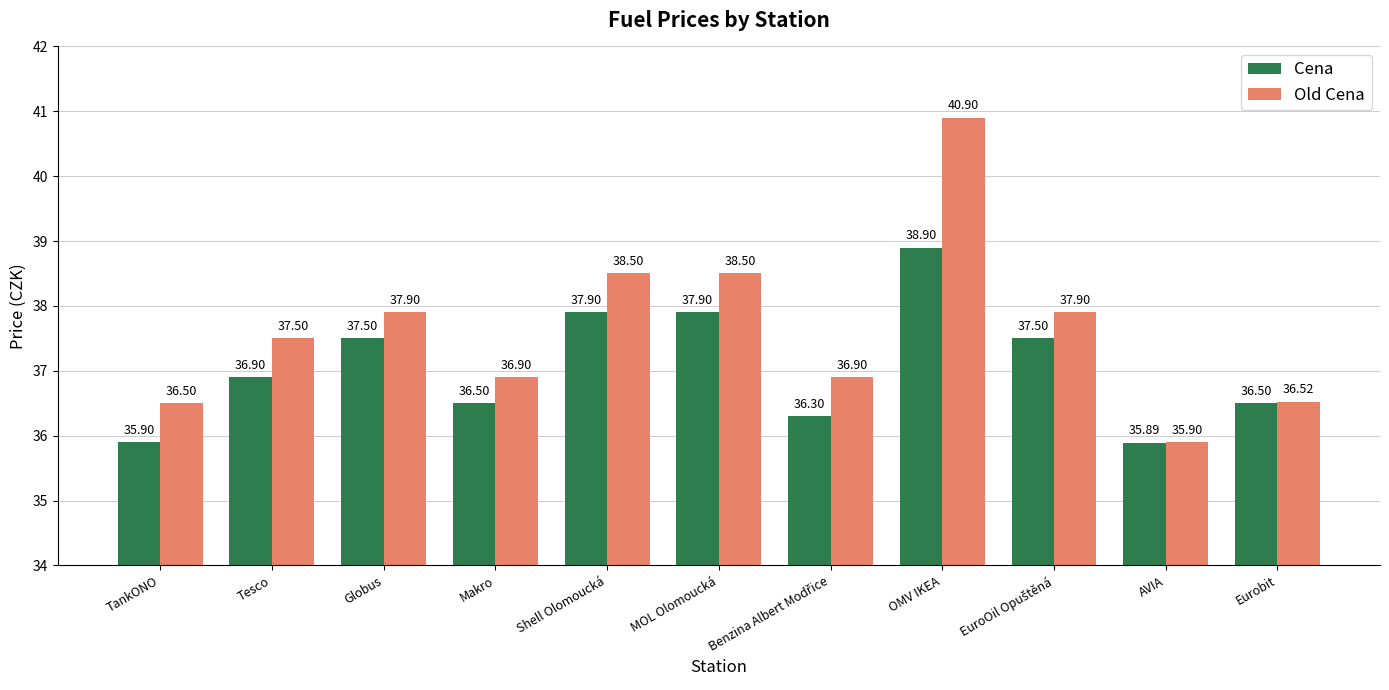

What is the value of the Cena bar at the 7th from the left?

36.3